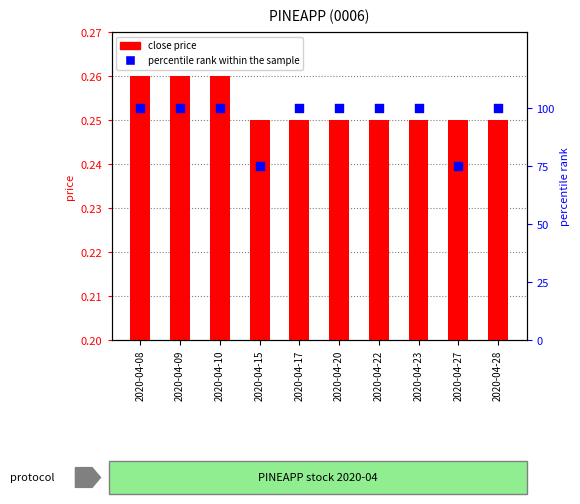

At how many categories does at least one series exceed 88?

8